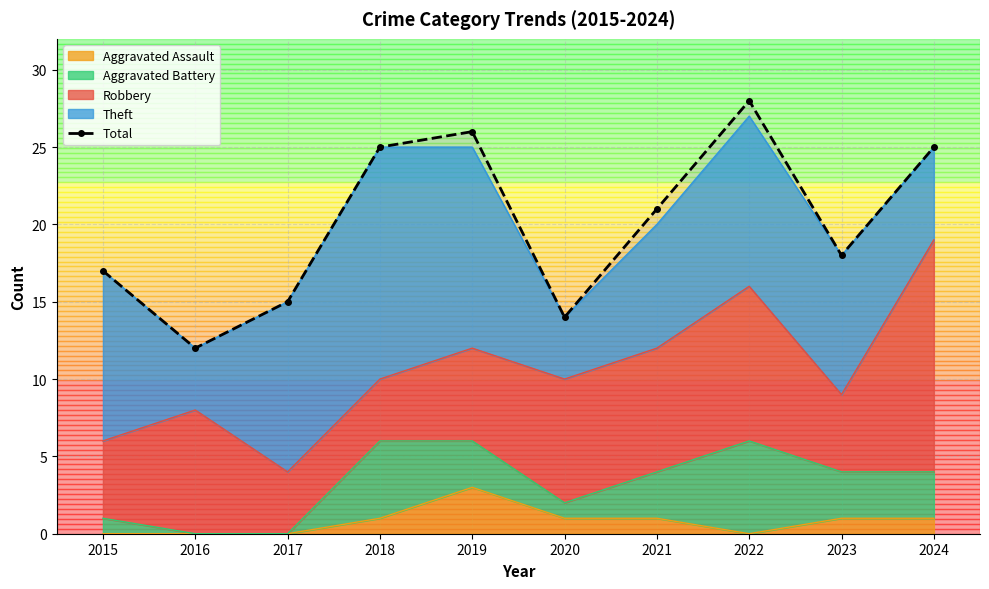

How many points are lower than both their immediate neighbors (excluding endpoints)?

3